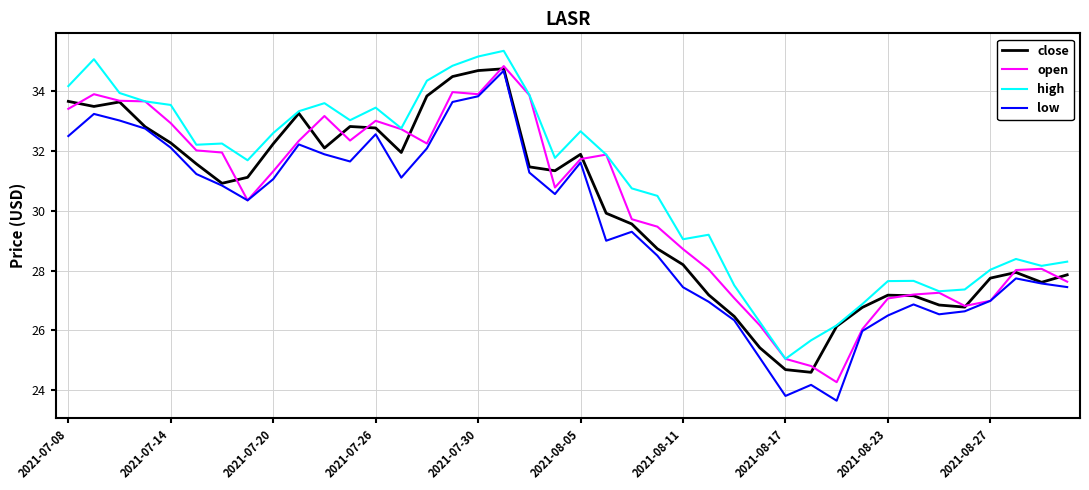

What is the lowest value of the high series?

25.1